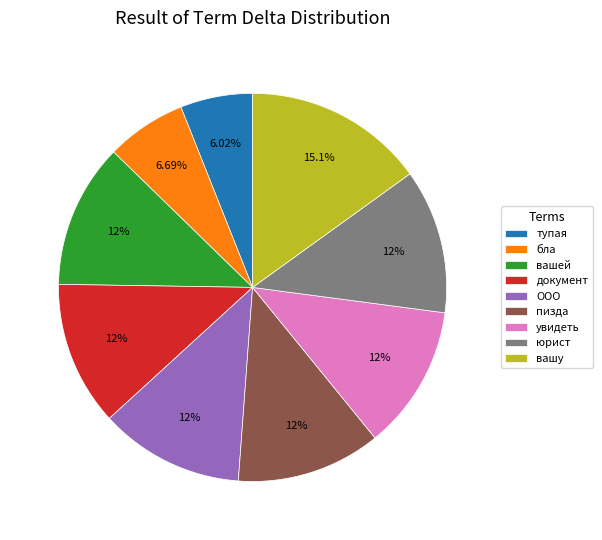

To the nearest percent, what is the combined percentage of увидеть and вашей?

24%